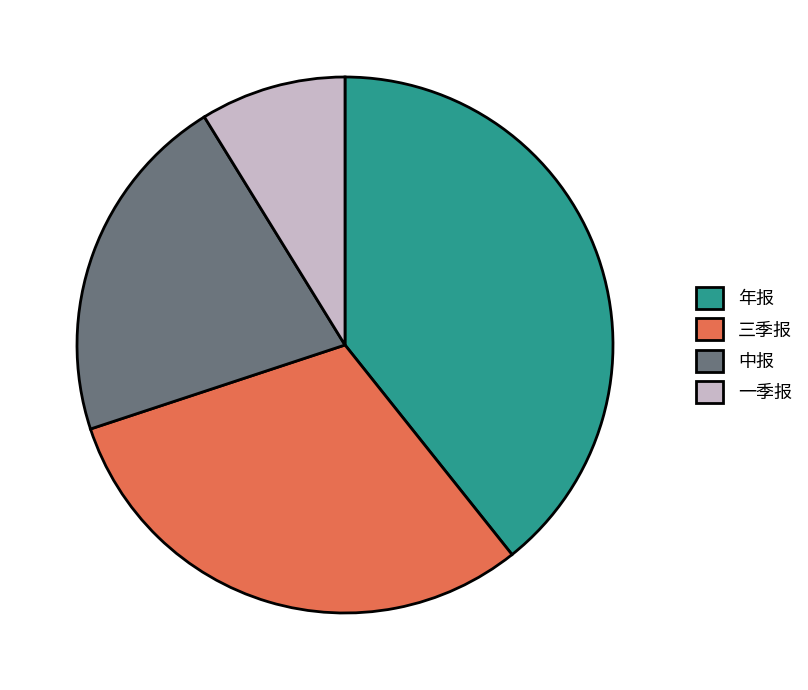

Combined, do 一季报 and 中报 account for over 50%?

No